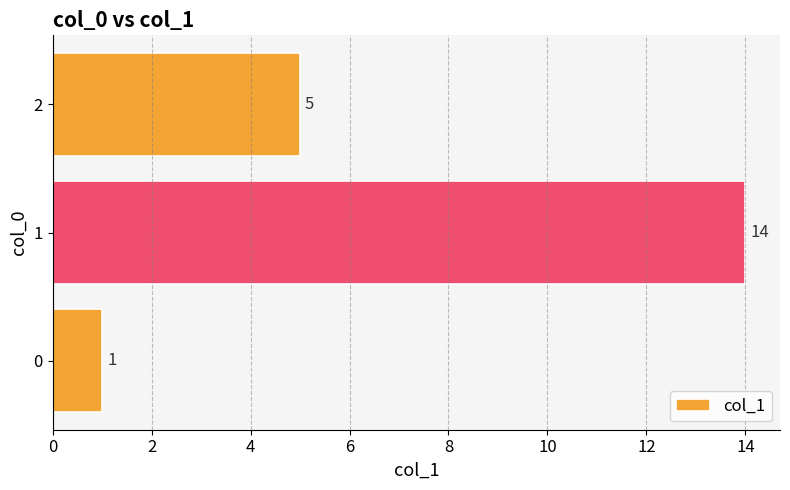

Approximately how many times larger is the value at 2 compared to 1?

0.4